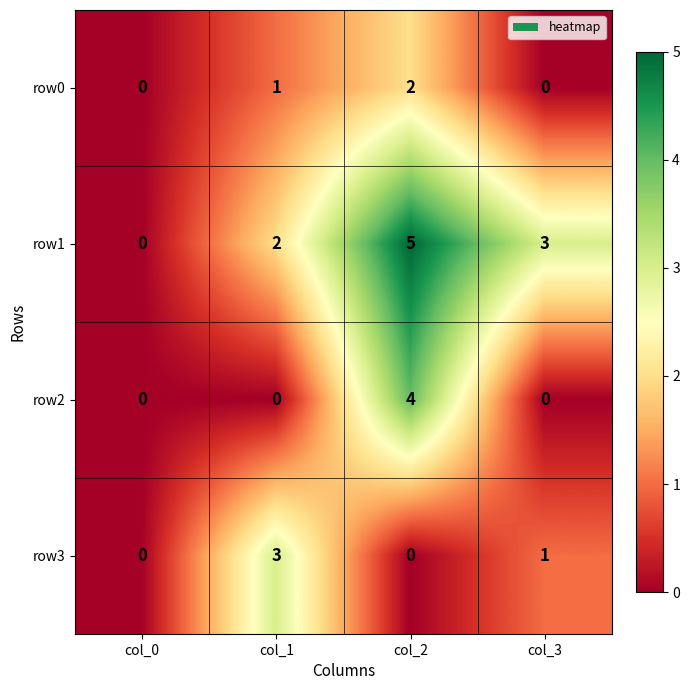

Reading left to right, what are all the values shown in this chart?

row0: 0	1	2	0
row1: 0	2	5	3
row2: 0	0	4	0
row3: 0	3	0	1